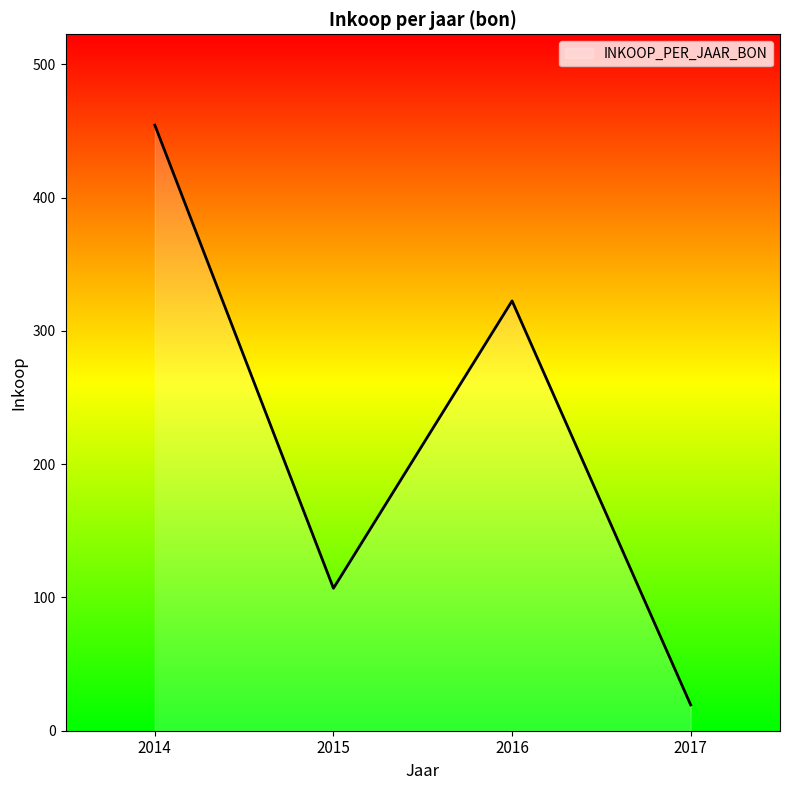

What is the change in value from 2014 to 2017?

-435.0